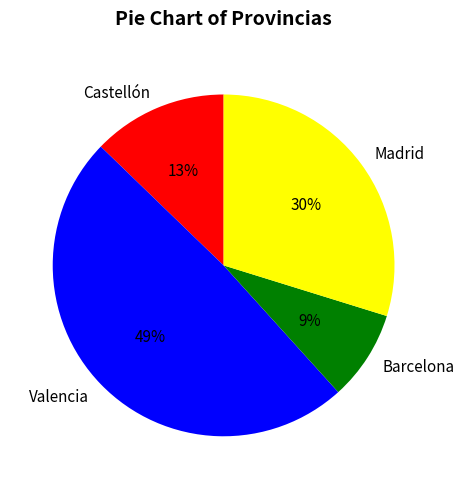

To the nearest percent, what percentage of the pie is Valencia?

49%